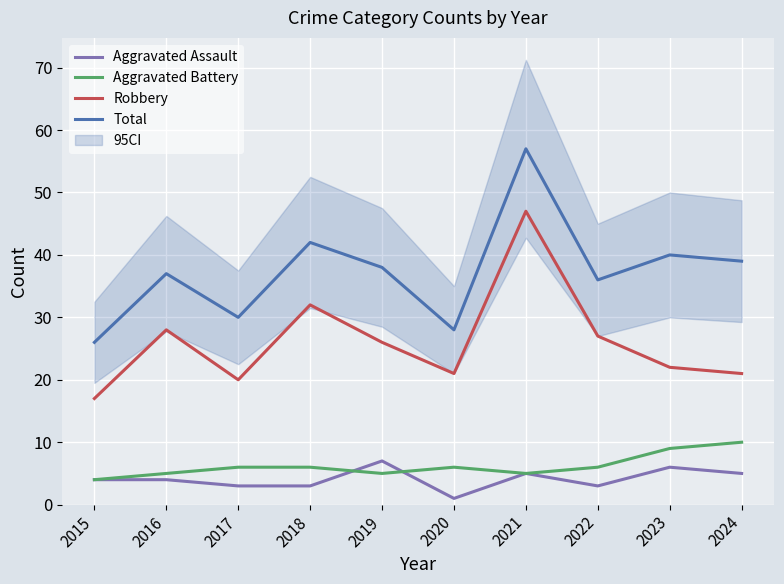

Reading left to right, list all the values displayed in this chart.

Aggravated Assault: 4	4	3	3	7	1	5	3	6	5
Aggravated Battery: 4	5	6	6	5	6	5	6	9	10
Robbery: 17	28	20	32	26	21	47	27	22	21
Total: 26	37	30	42	38	28	57	36	40	39